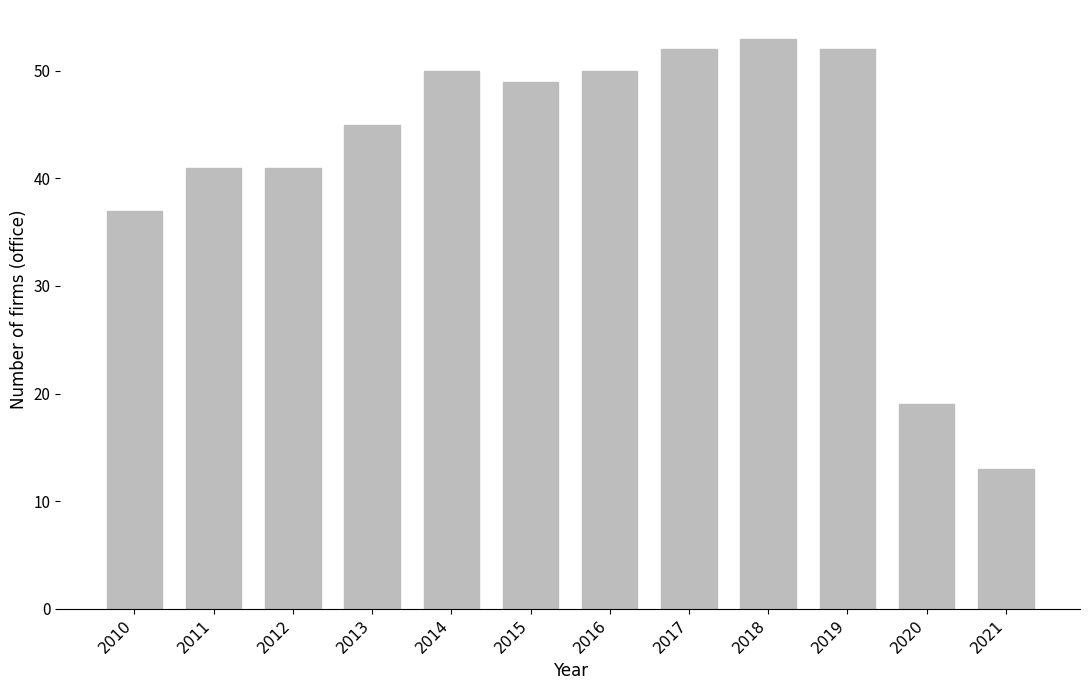

What is the change in value from 2014 to 2015?

-1